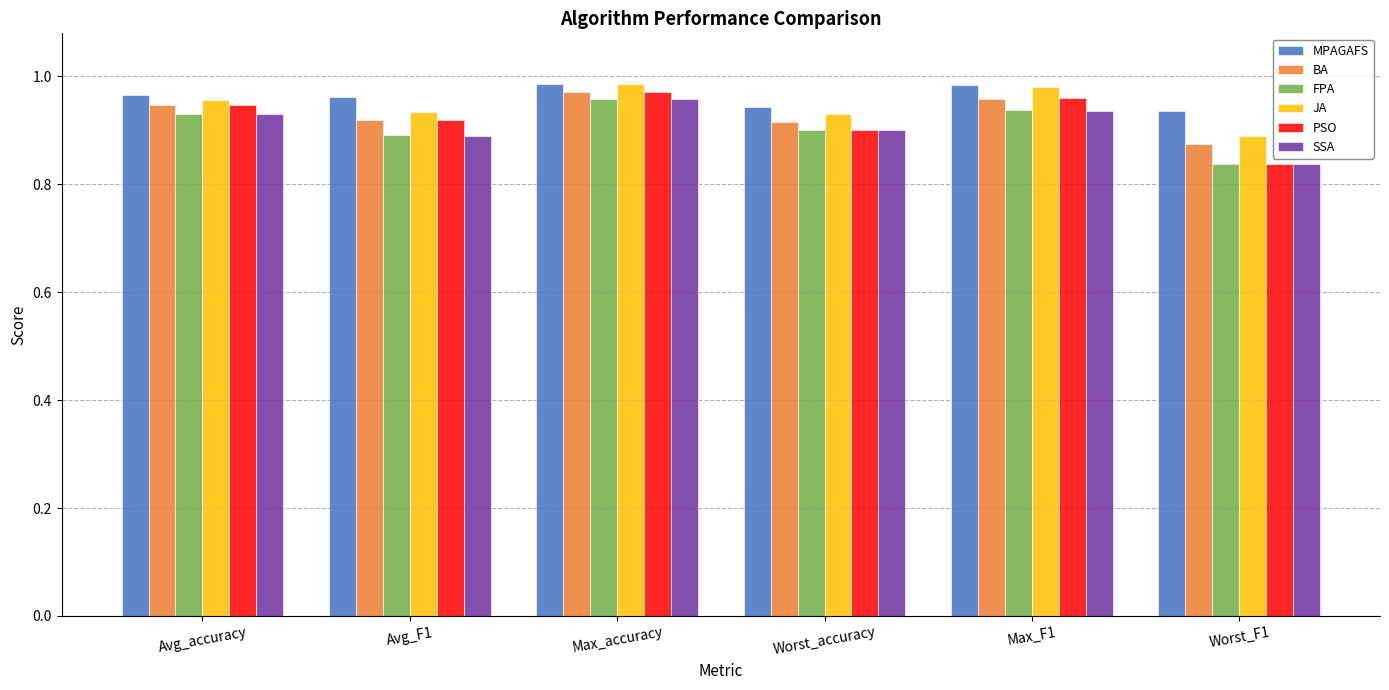

What is the sum of all BA values?

5.6